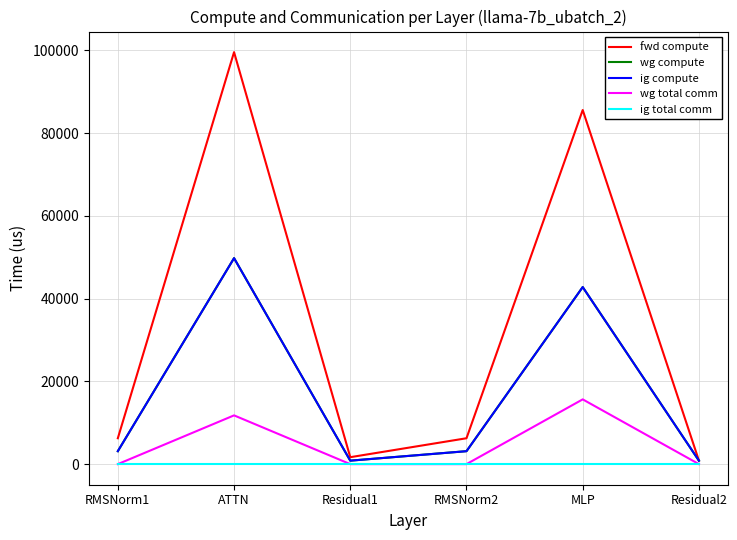

Does the chart display data point markers on the line(s)?

No